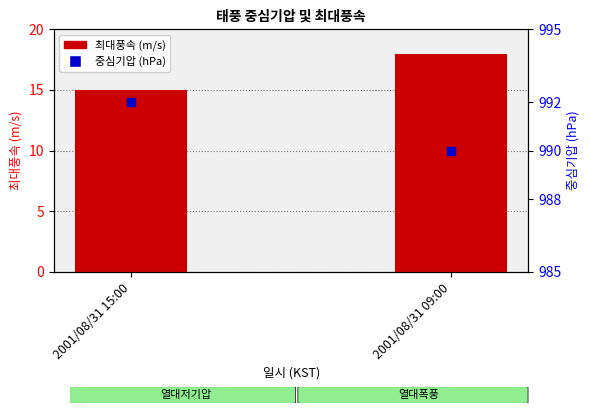

Which series contains the highest Y value?

중심기압 (hPa)